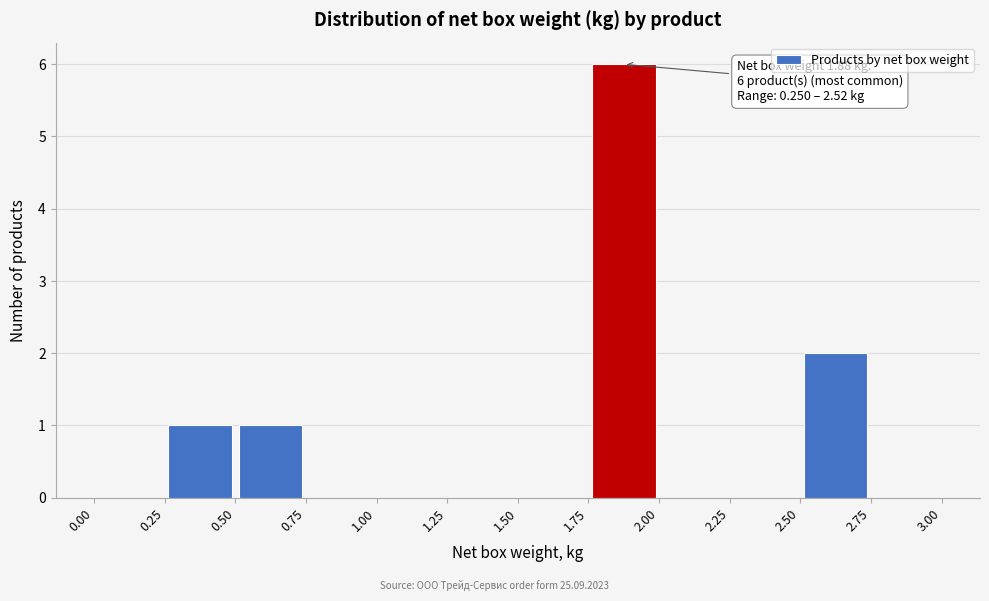

Over which range of the x-axis is the bar tallest?

1.75 to 2.00